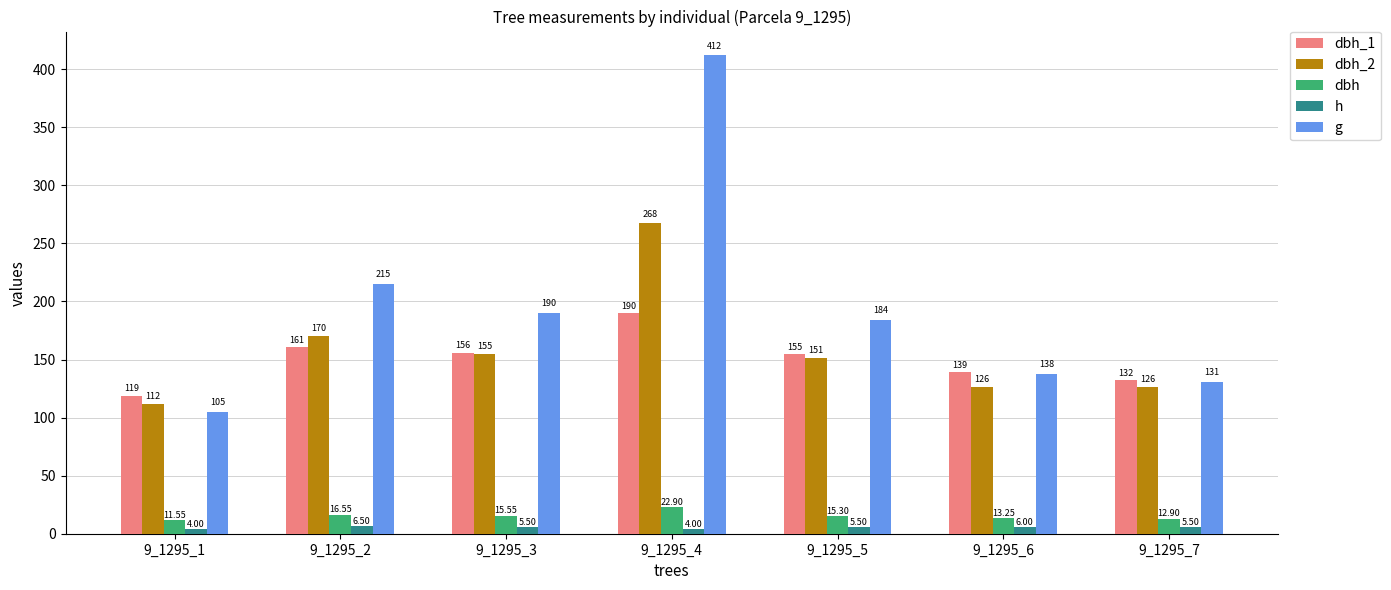

How many bars are there in total?

35